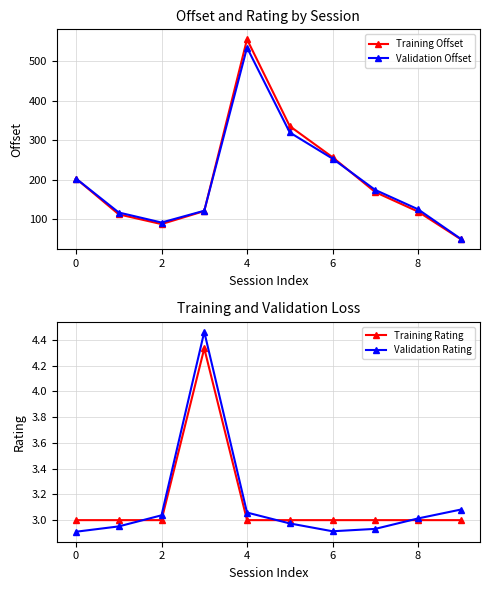

What is the lowest value of the Training Rating series?

3.0